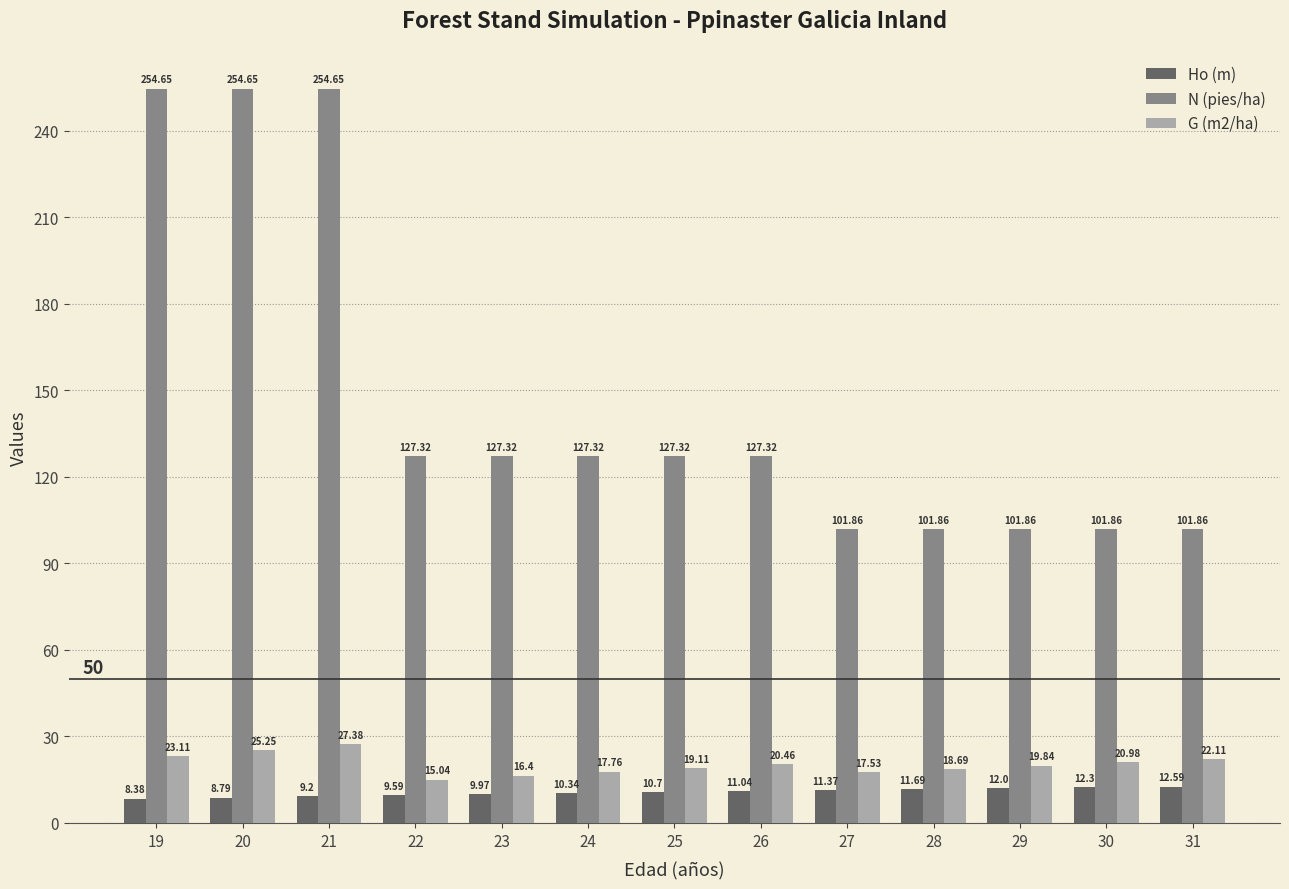

Read the G (m2/ha) value at 26.

20.5